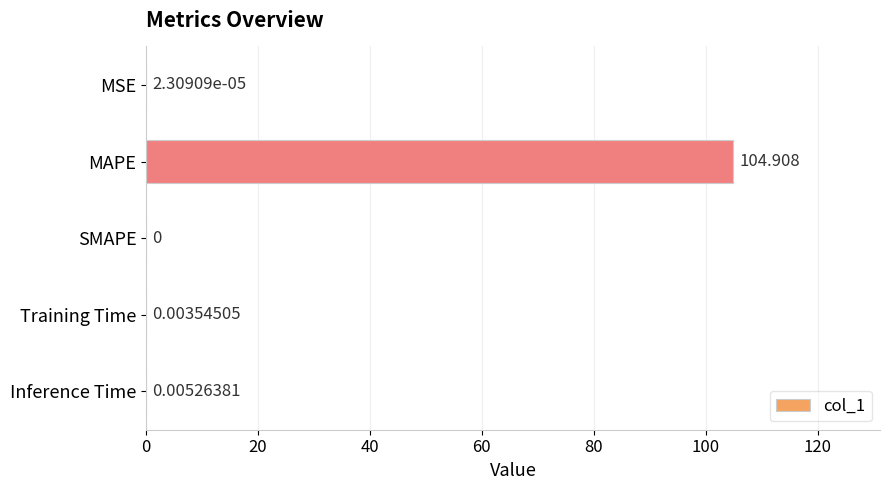

Which label corresponds to the largest value in the chart?

MAPE